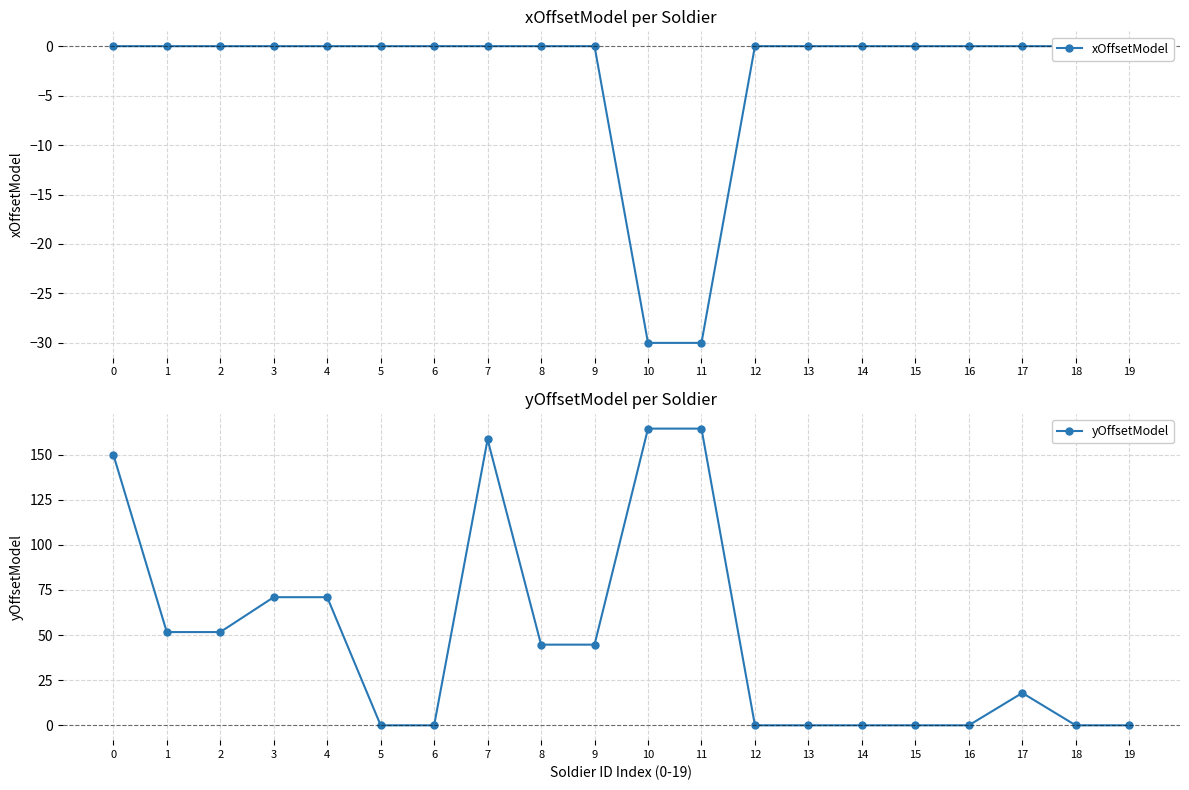

The value of xOffsetModel at 15 is 19.0. True or false?

False